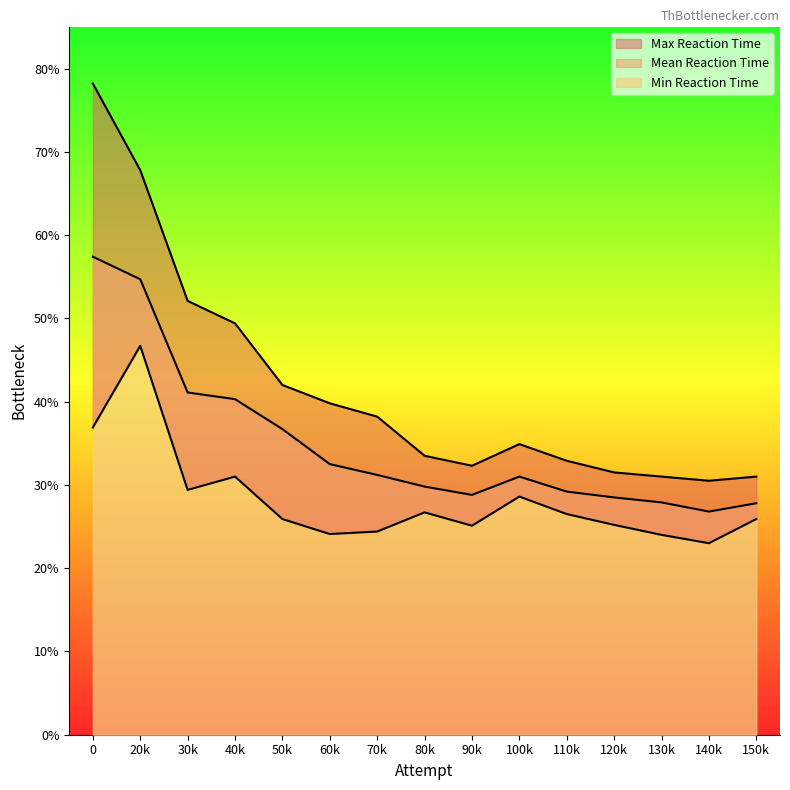

Where is the first local maximum for Max Reaction Time?

100k